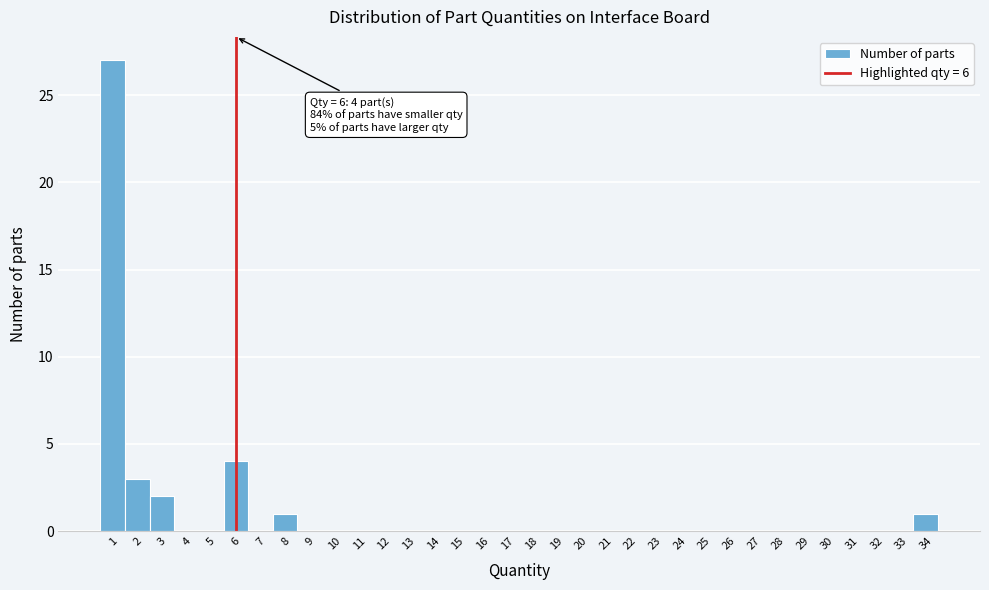

Over which range of the x-axis is the bar tallest?

0.5 to 1.5